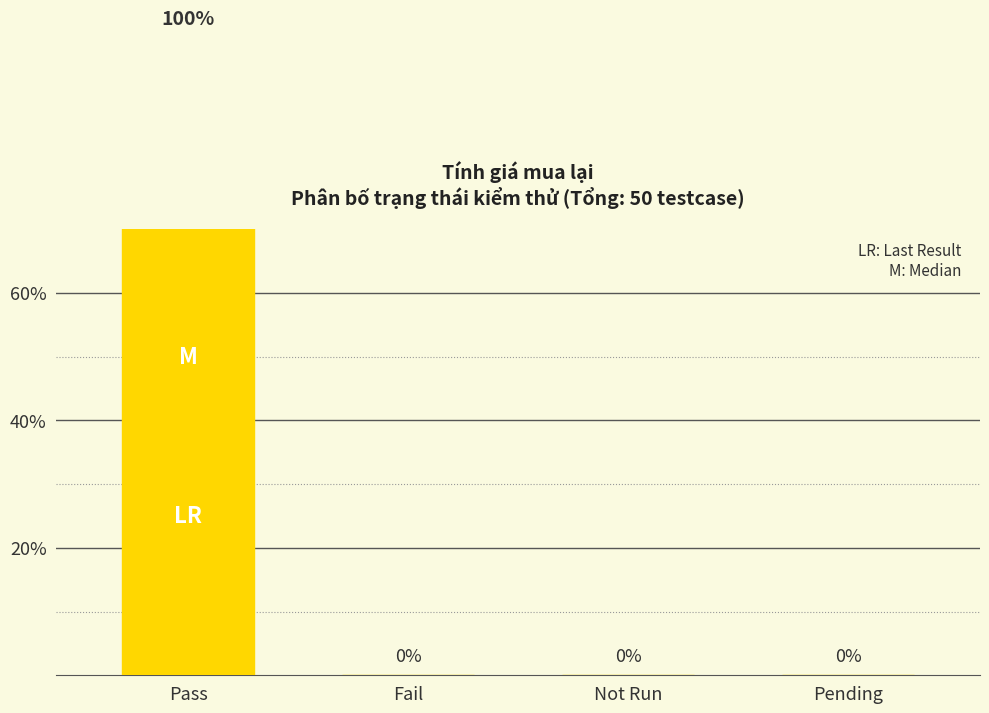

The chart shows a value of 0 at Fail. True or false?

True